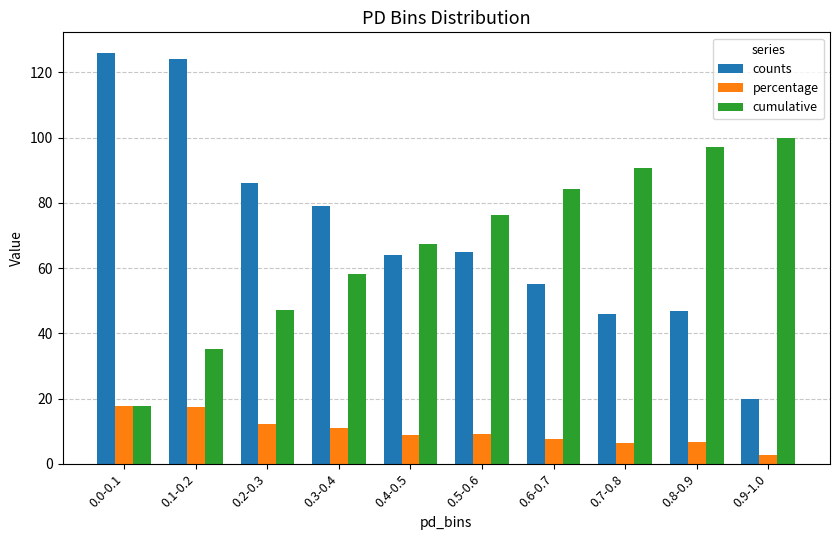

The value of cumulative at 0.9-1.0 is 43.1. True or false?

False